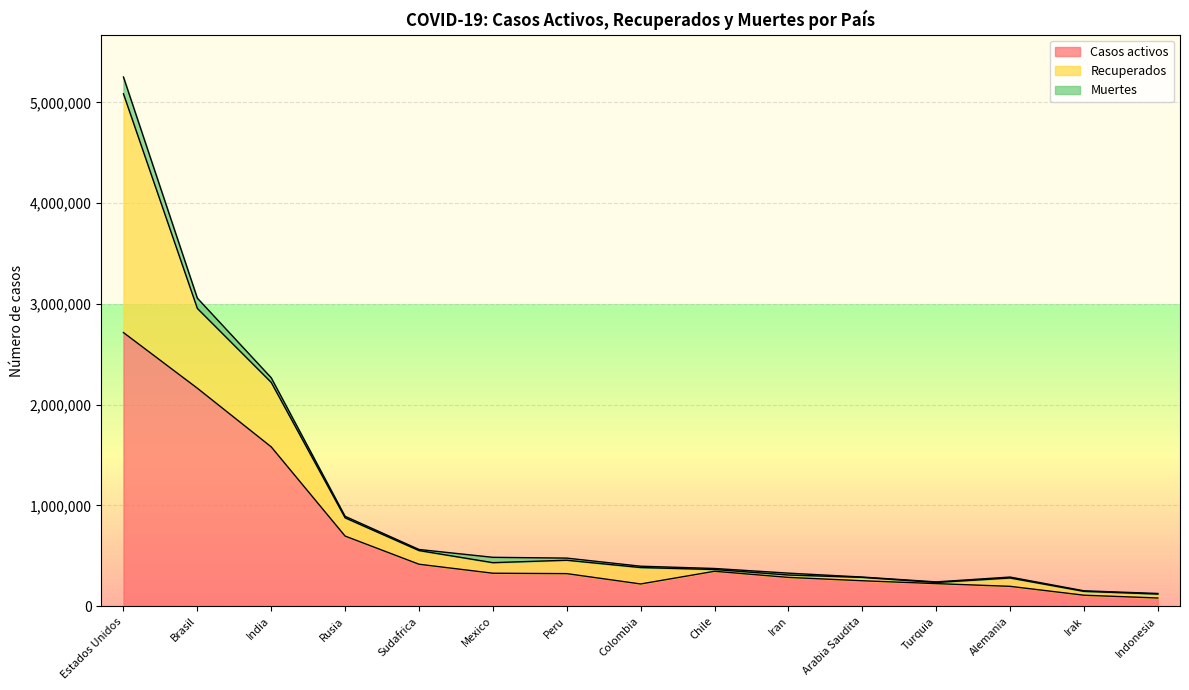

What is the sum of all Muertes values?

484559